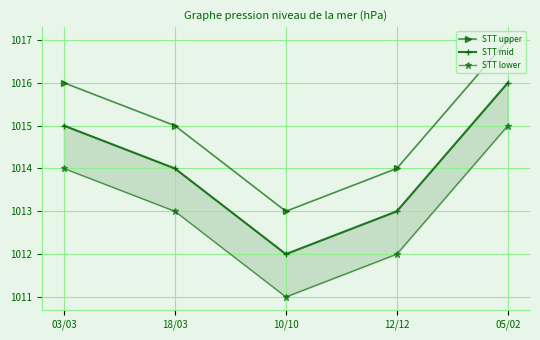

What is the greatest value displayed?

1017